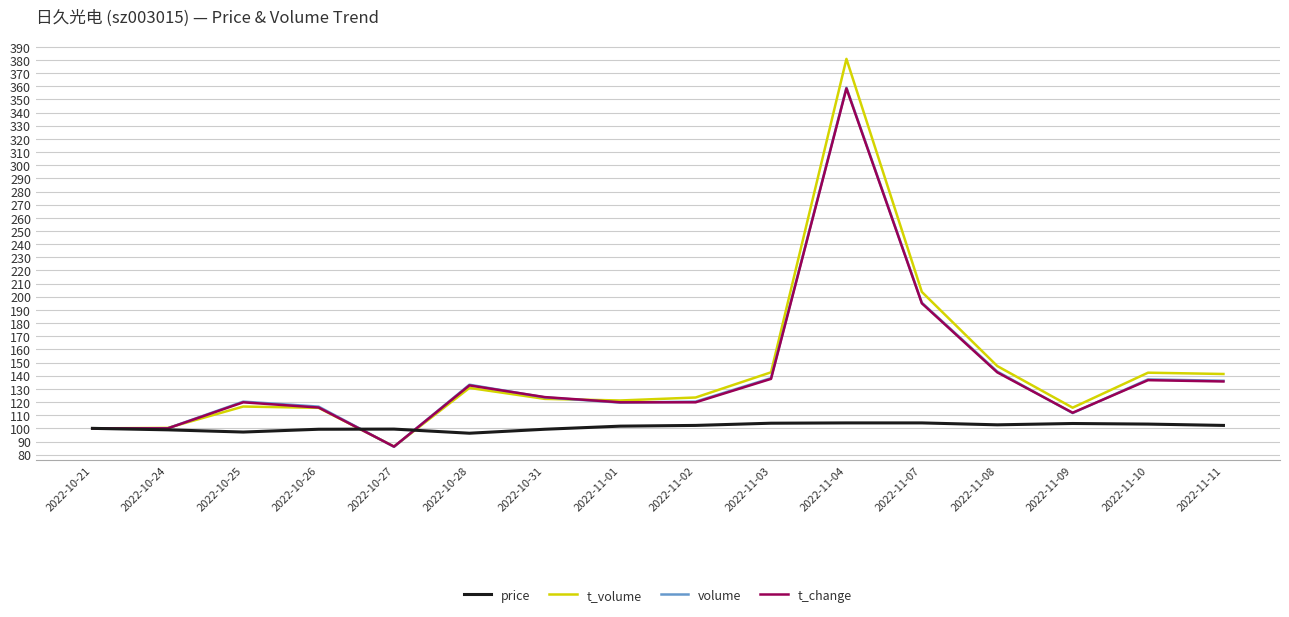

Count the number of data series in this chart.

4